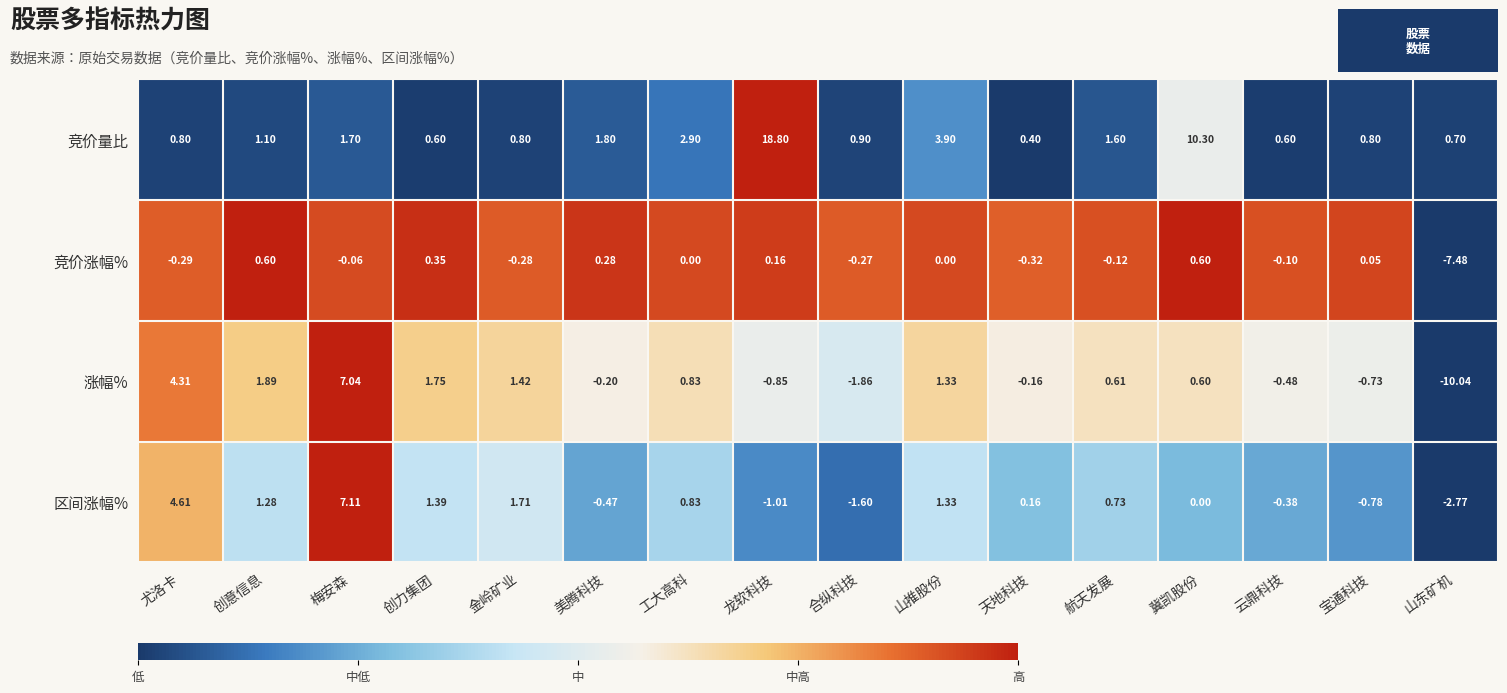

What is the greatest value displayed?

18.8